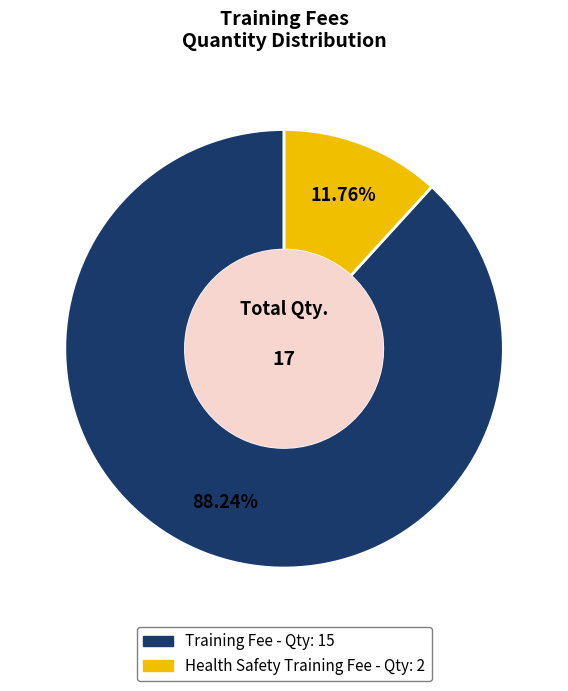

Approximately how many times larger is the value at Training Fee compared to Health Safety Training Fee?

7.5